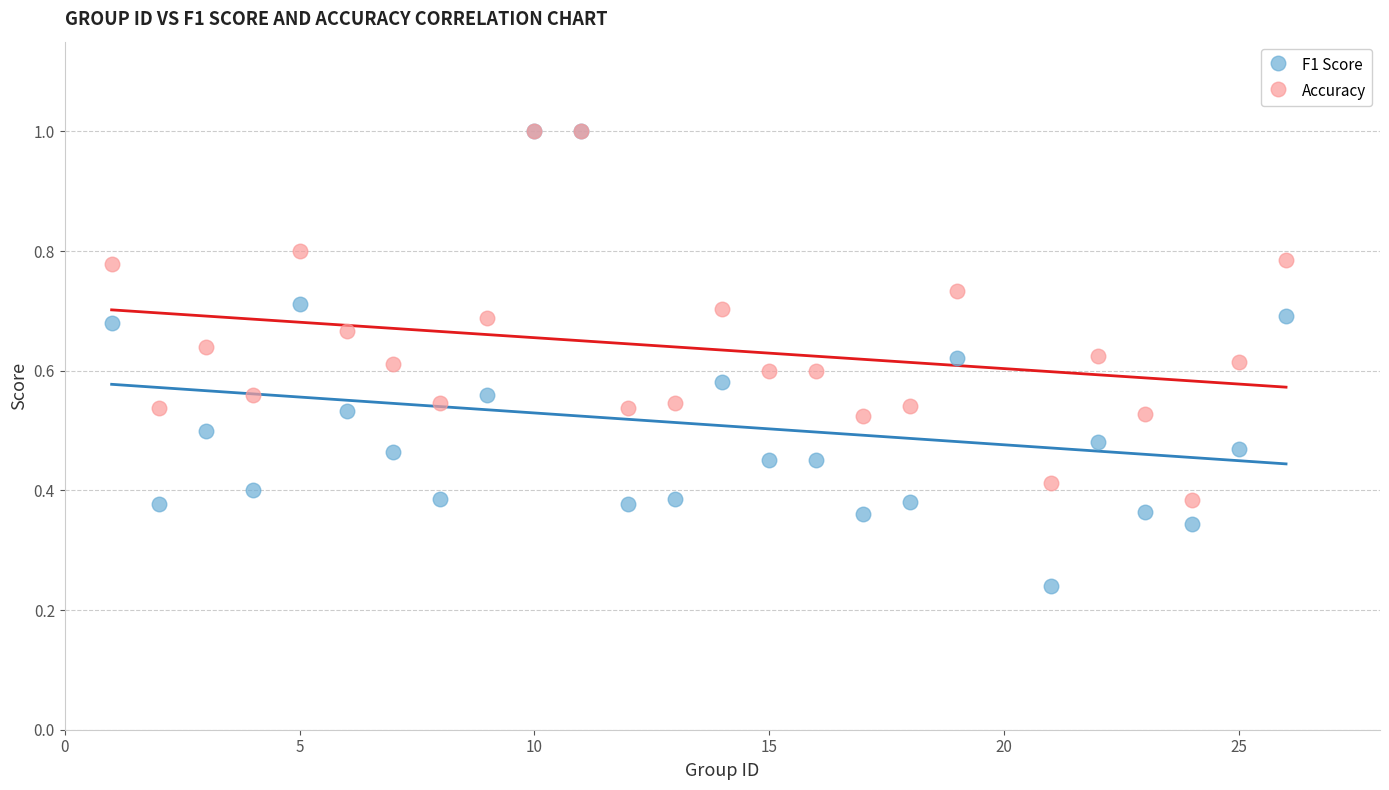

What are all the series names shown in the legend?

F1 Score, Accuracy